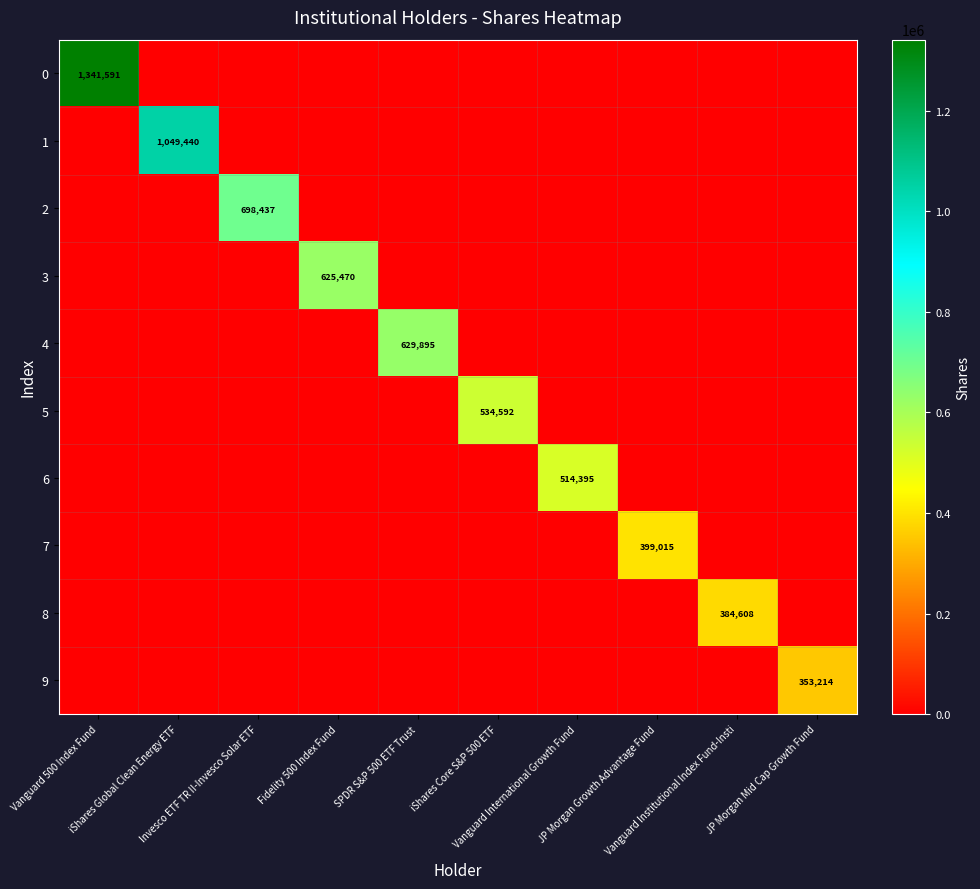

The value of 6 at Invesco ETF TR II-Invesco Solar ETF is 238349. True or false?

False